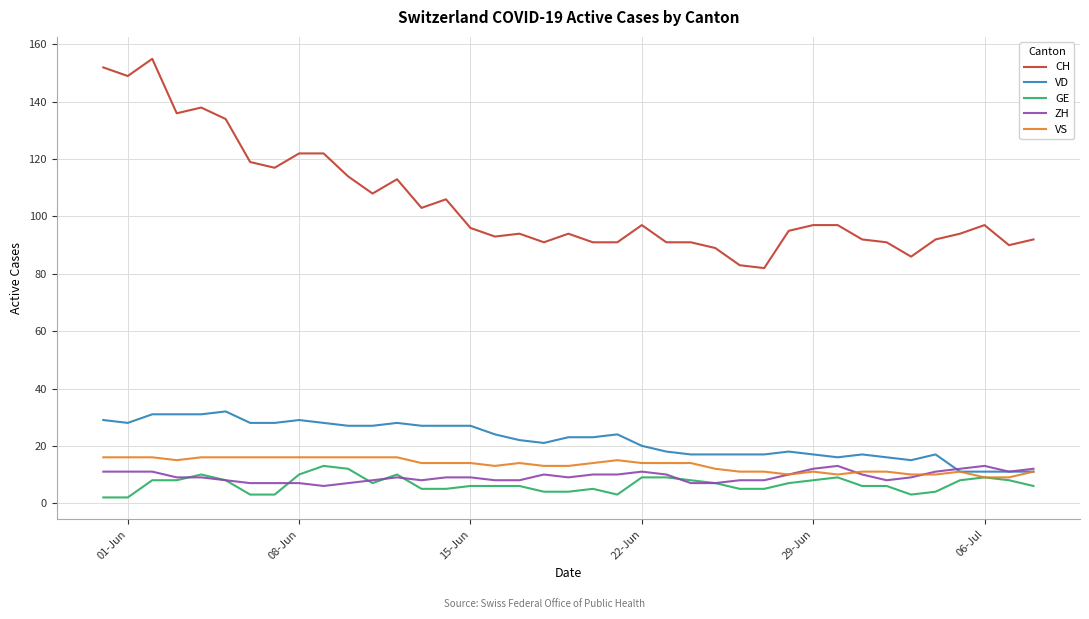

True or false: CH and VS cross at least once.

False